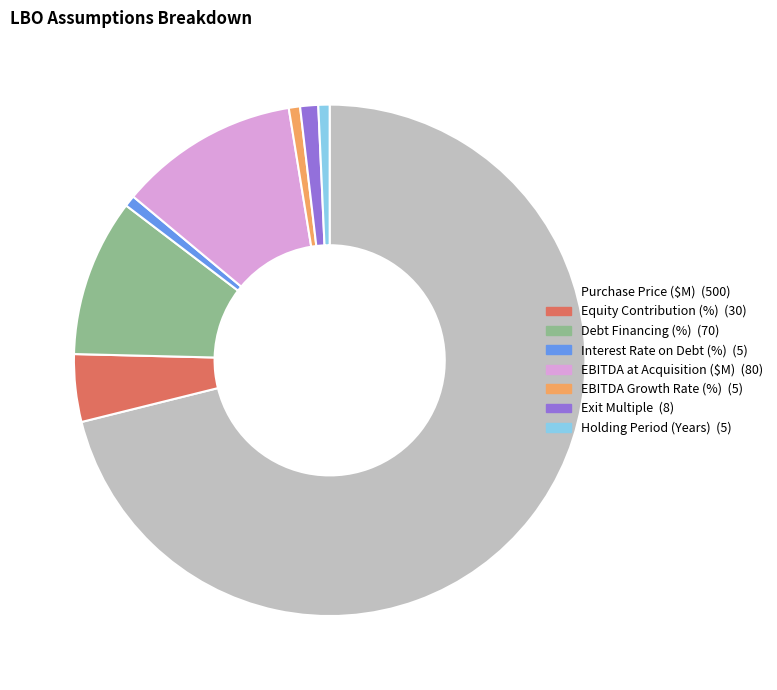

How many slices are in this pie chart?

8